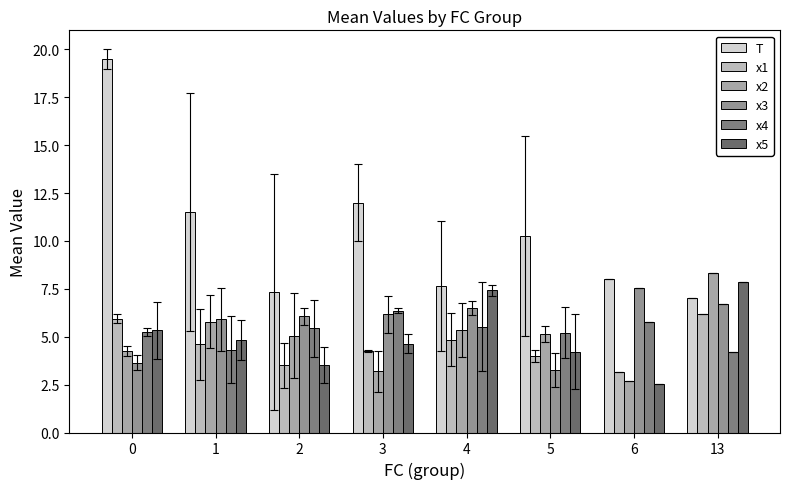

What is the highest value of the x1 series?

6.2